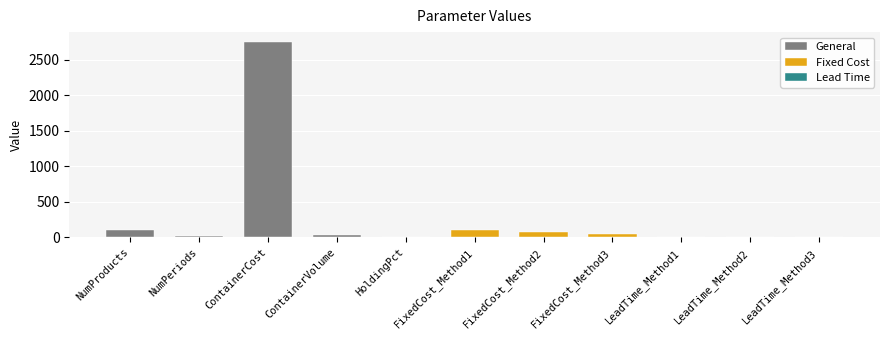

Which label corresponds to the largest value in the chart?

ContainerCost